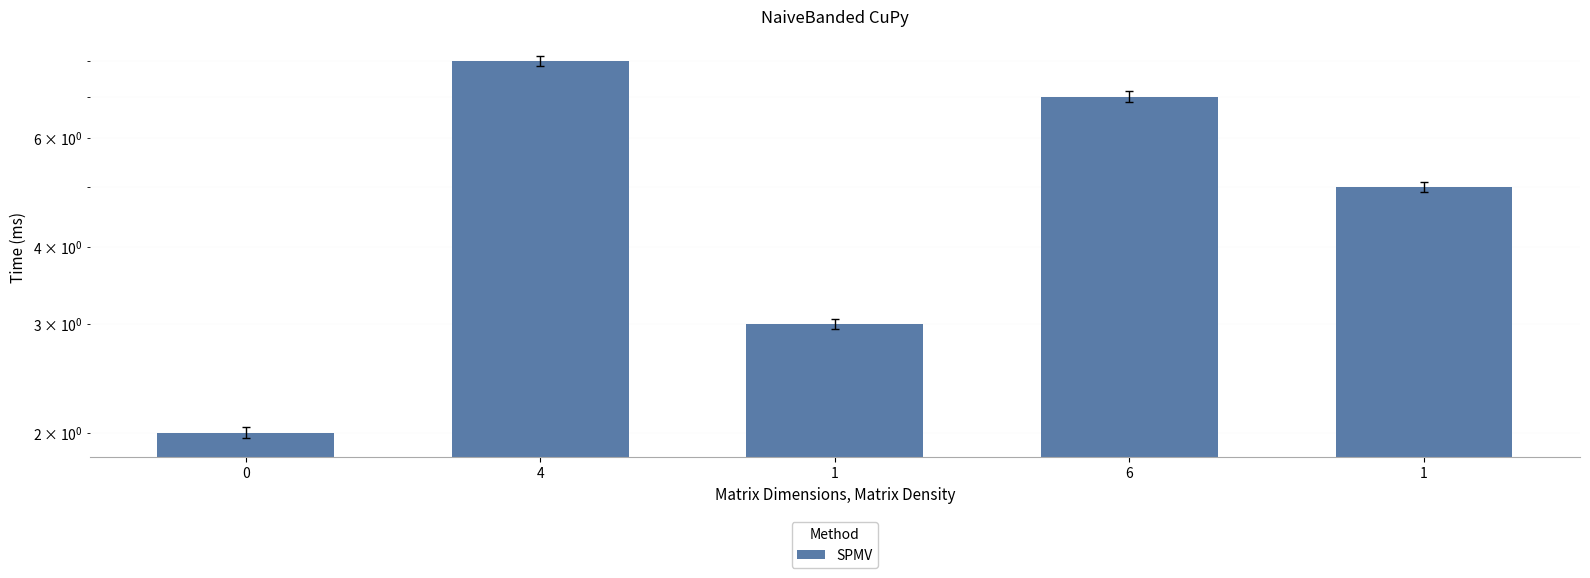

How many values are below 5?

2